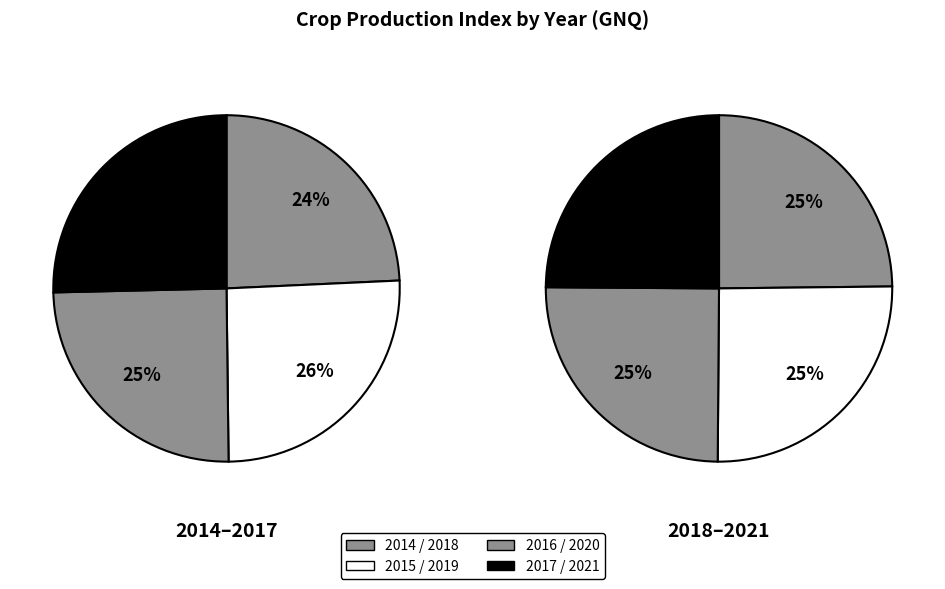

Is it true that 2016 is 3% of the pie?

False